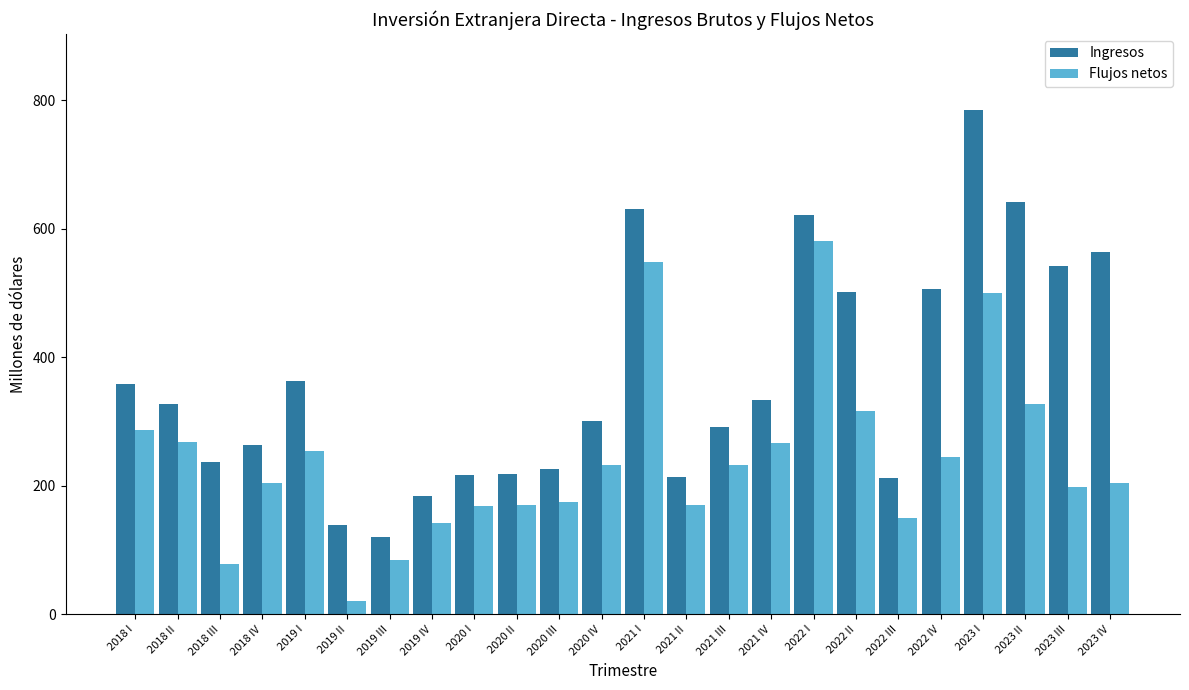

What position from the right is 2021 III?

10